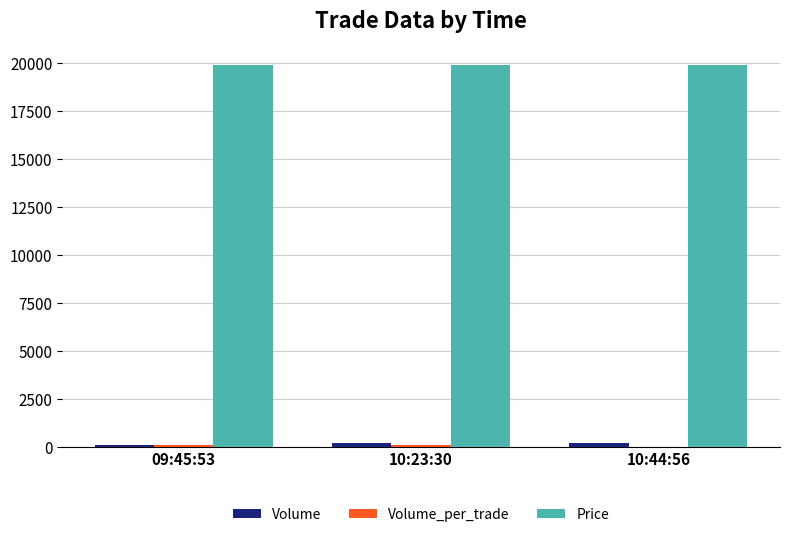

How many data points does each series have?

3